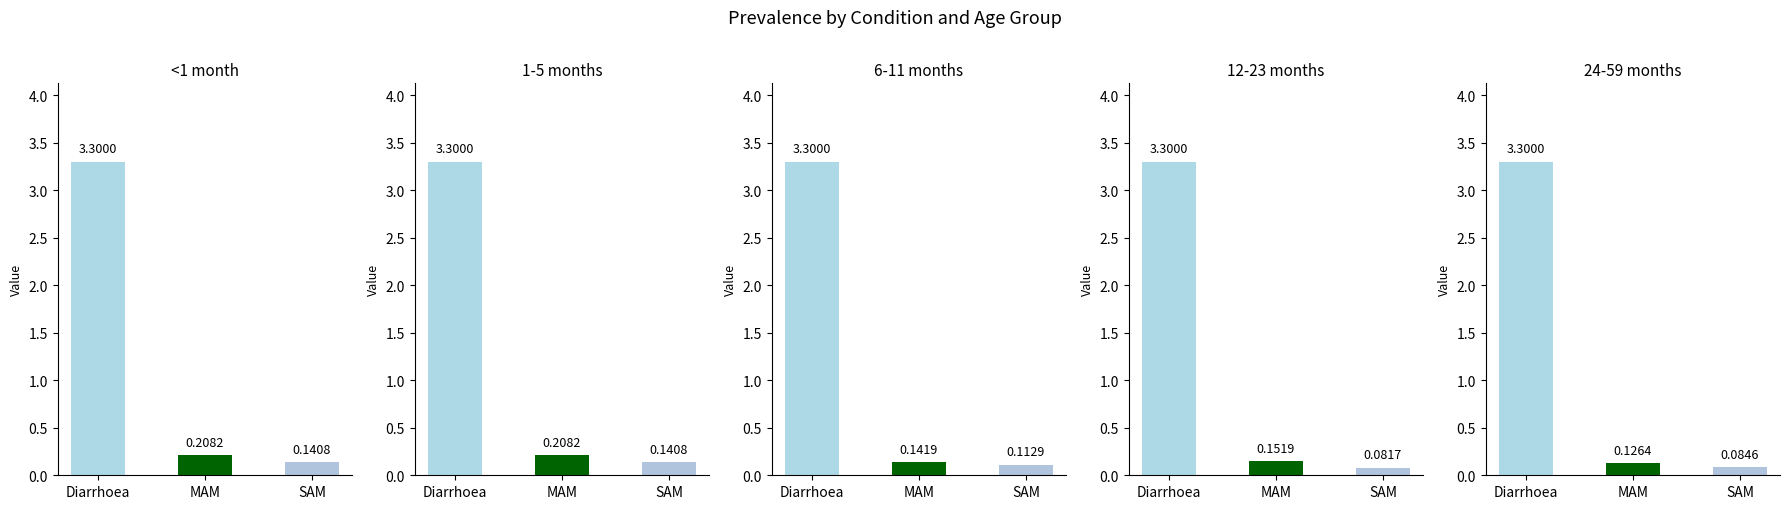

The value of 6-11 months at Diarrhoea is 3.3. True or false?

True